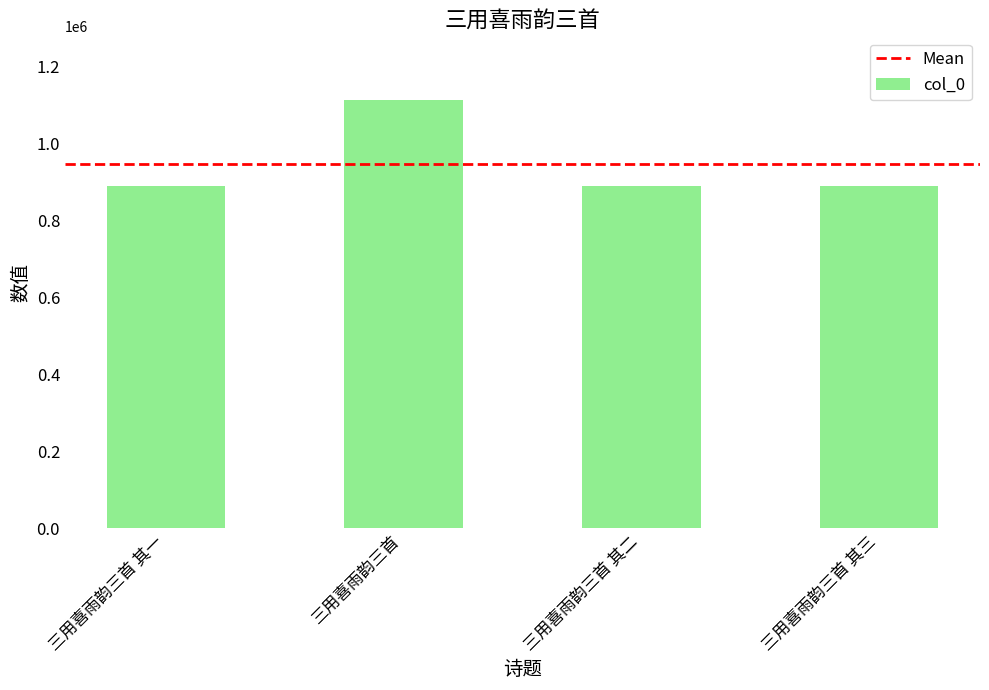

What is the label of the 1st bar from the left?

三用喜雨韵三首 其一